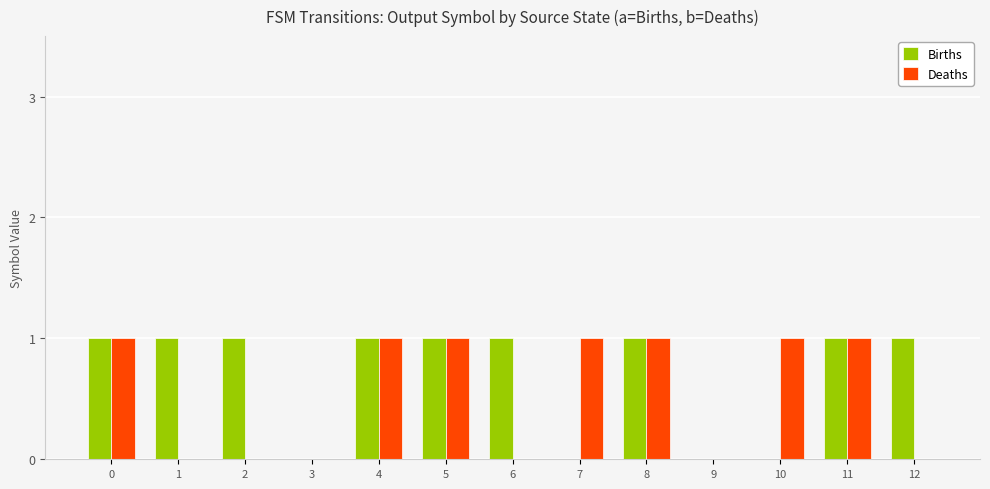

Reading left to right, what are all the values shown in this chart?

Births: 1	1	1	0	1	1	1	0	1	0	0	1	1
Deaths: 1	0	0	0	1	1	0	1	1	0	1	1	0